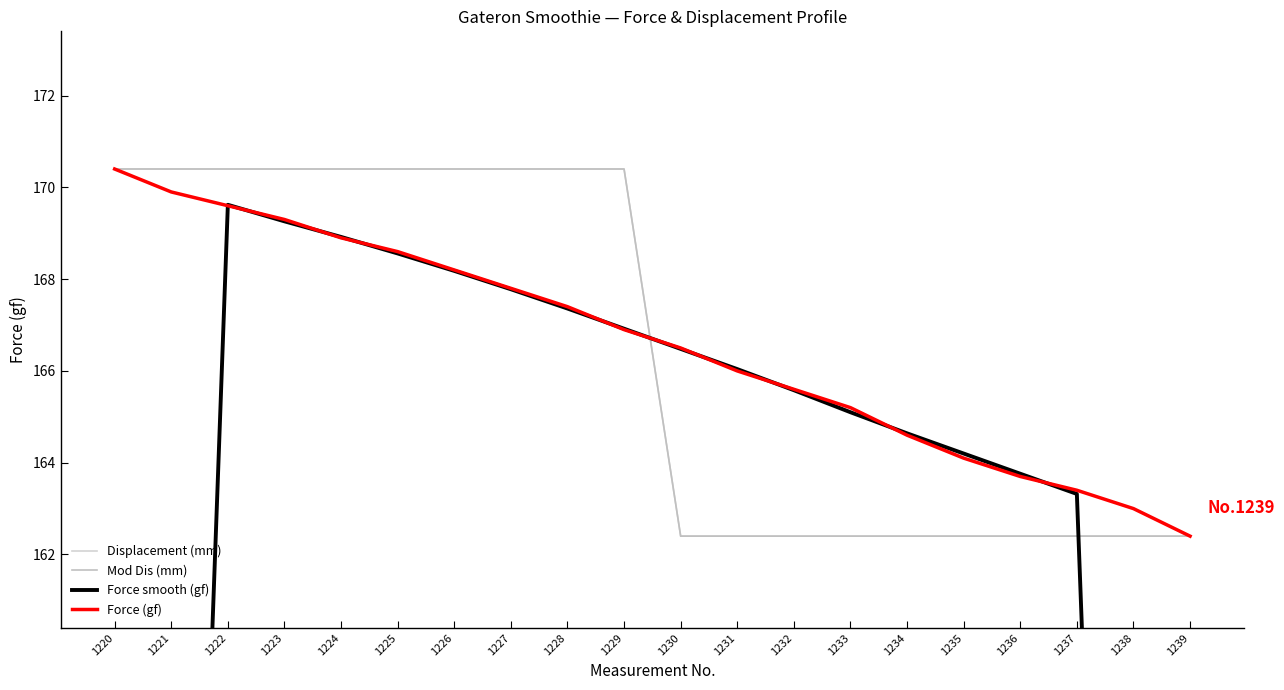

True or false: Force smooth (gf) and Force (gf) cross at least once.

True